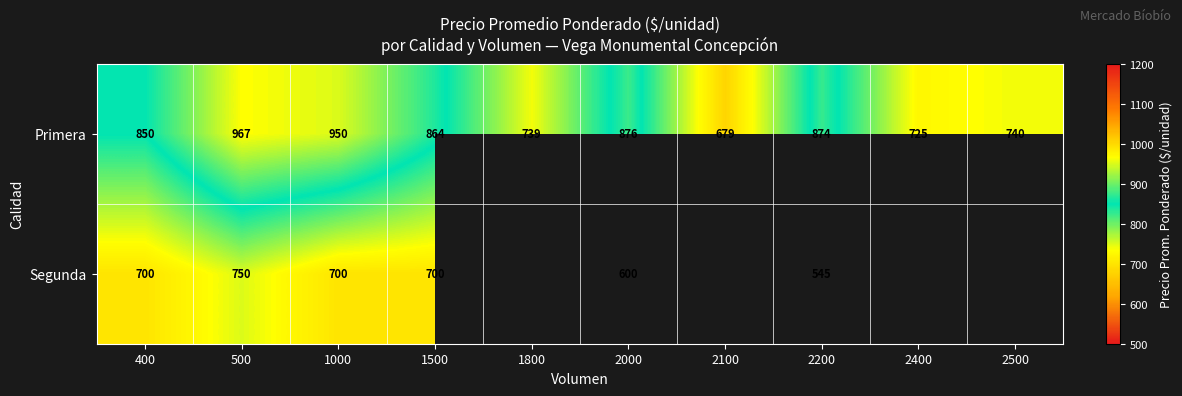

Between 2200 and 2500, which is larger?

2200